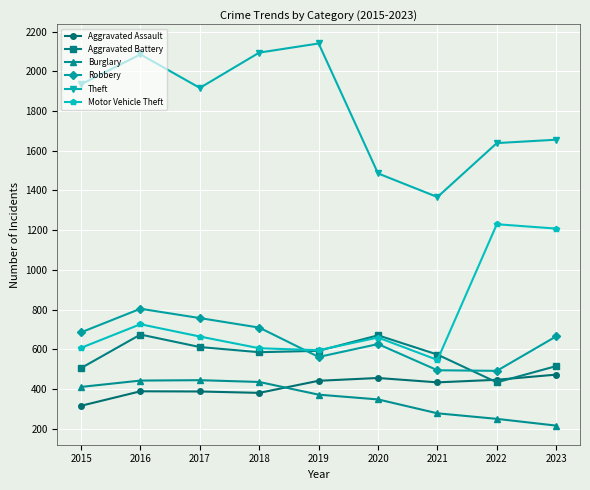

What is the maximum value shown in the chart?

2141